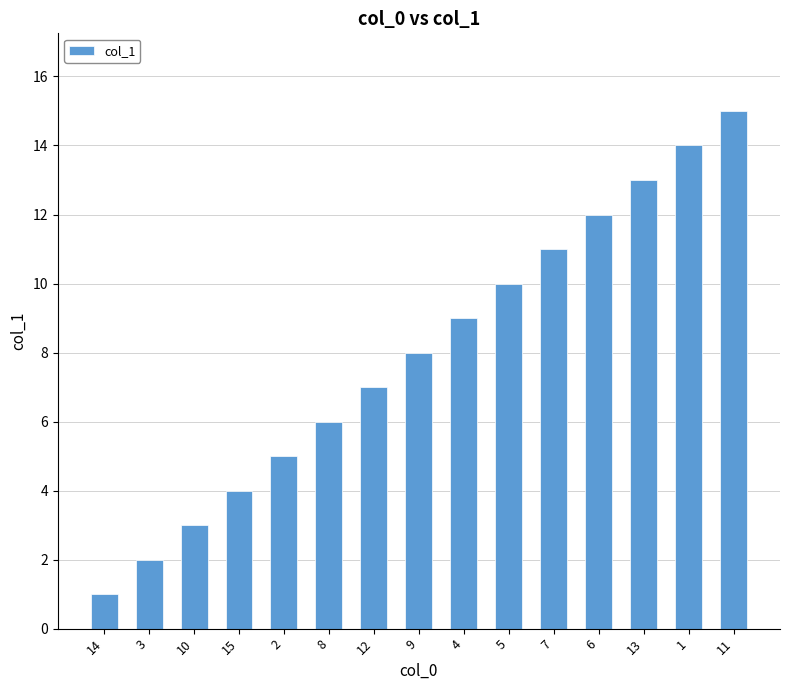

At which category does the chart reach its peak across all series?

11